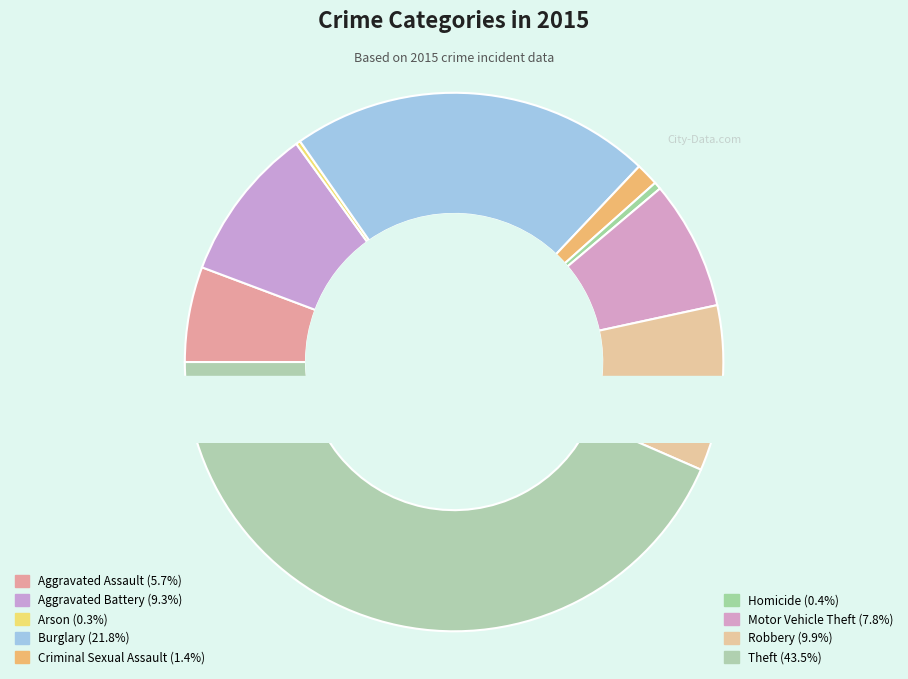

What is the change in value from Aggravated Battery to Burglary?

+422